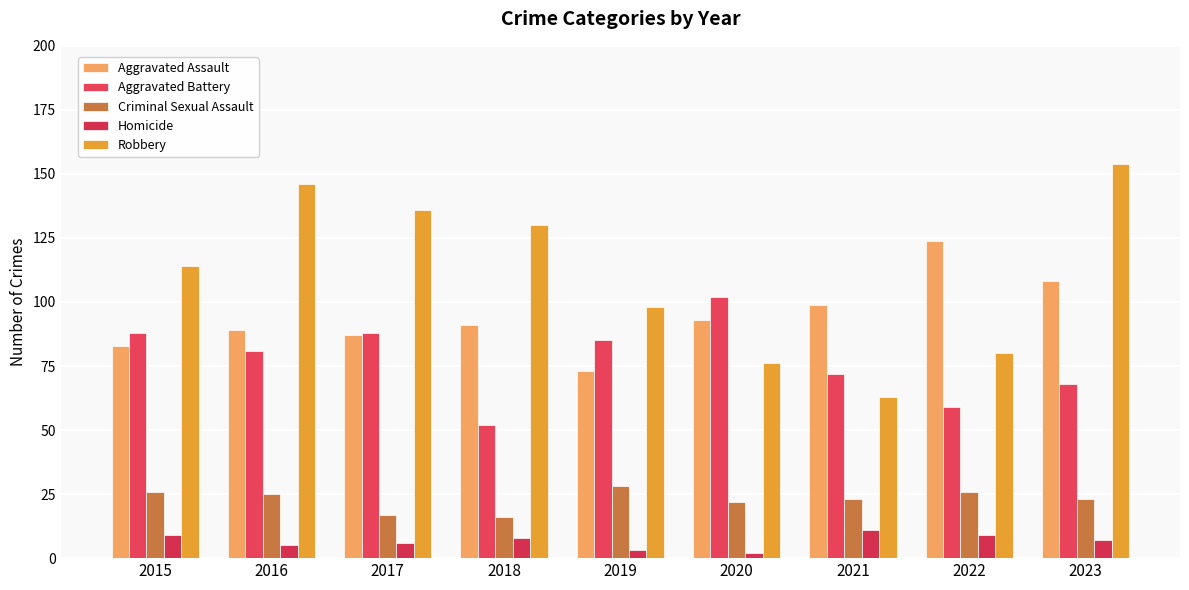

What is the minimum value for Criminal Sexual Assault?

16